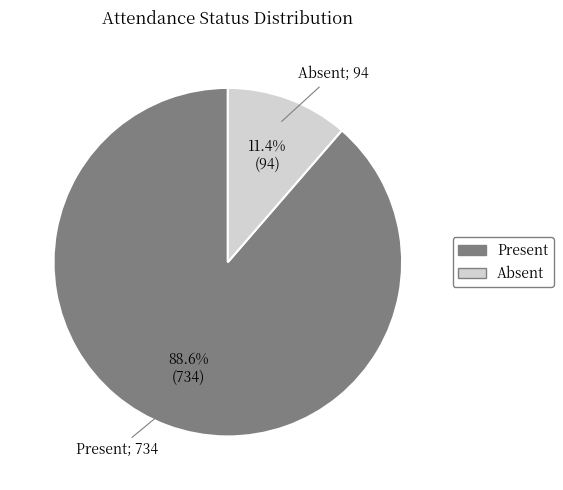

To the nearest percent, what is the difference between the largest and smallest slice percentages?

77%